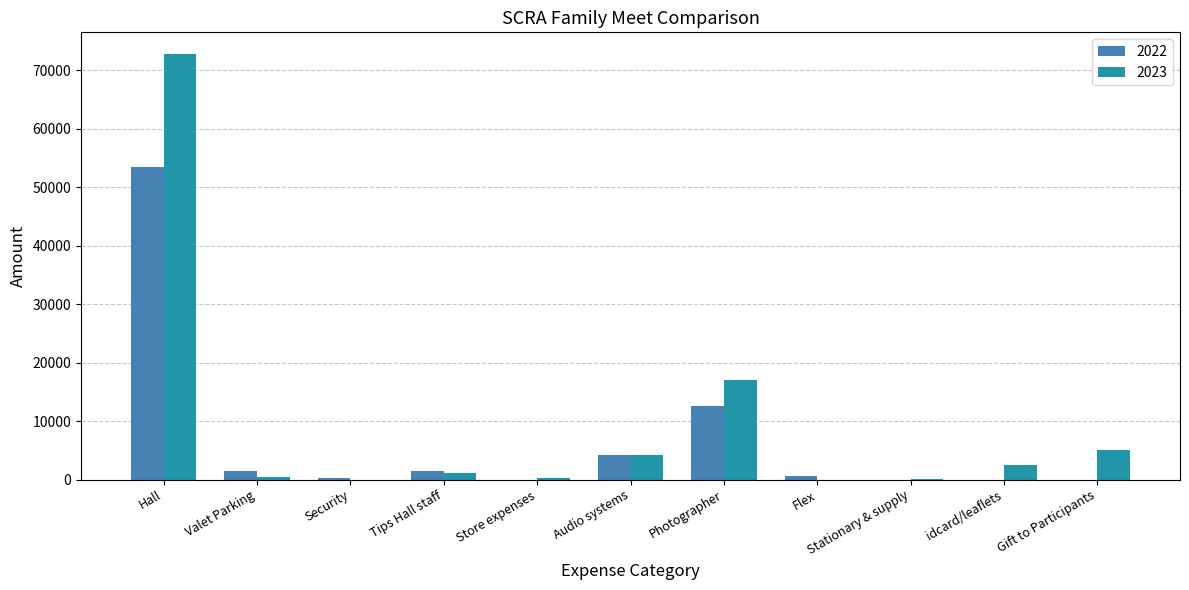

What is the total value across all series at Audio systems?

8400.0